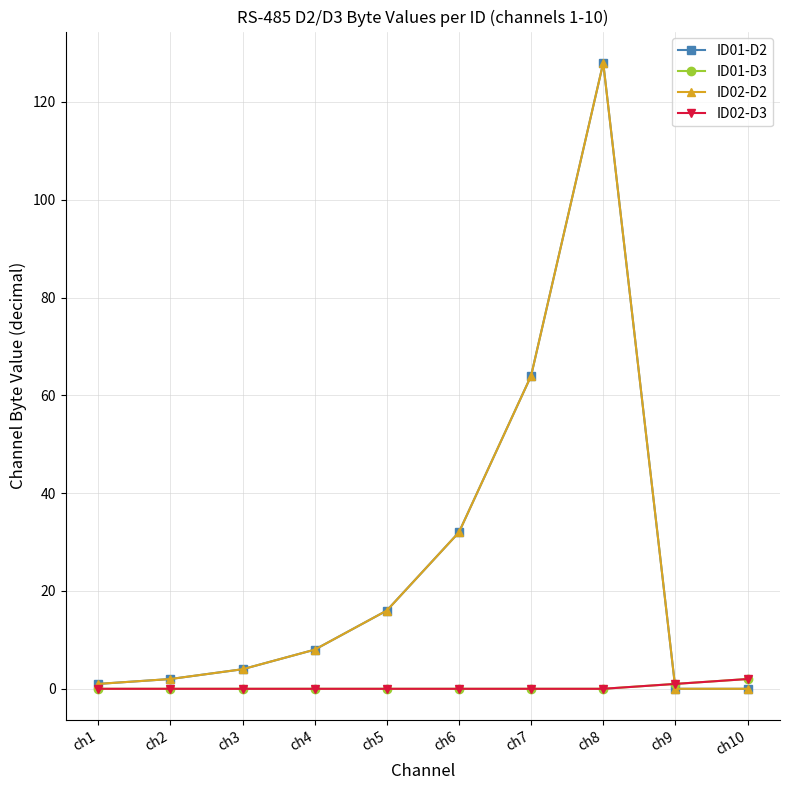

Which category has the highest value in the ID02-D2 series?

ch8